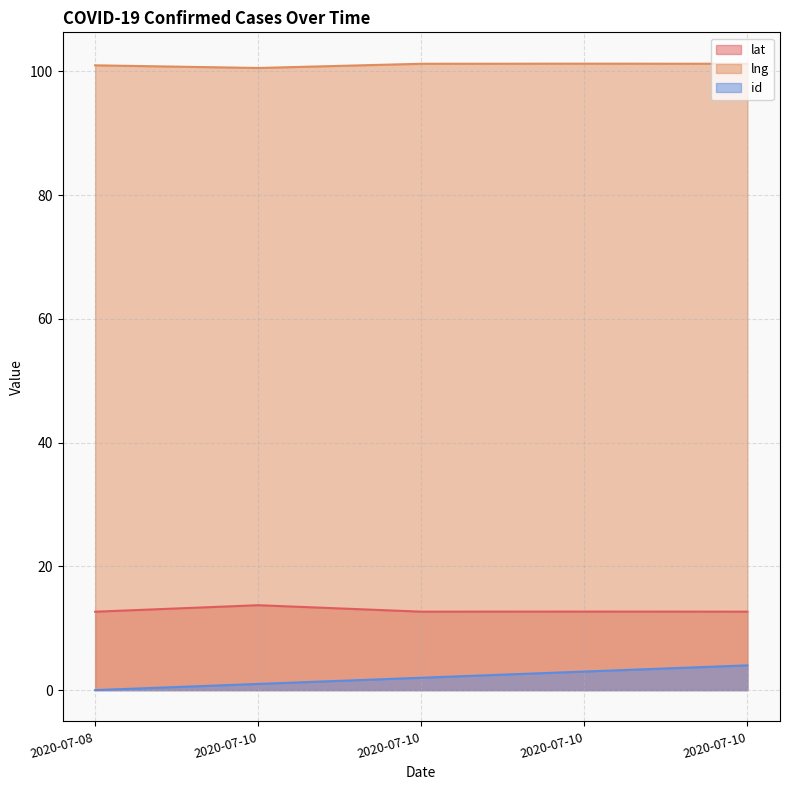

Reading left to right, what are all the values shown in this chart?

lat: 2020-07-08=12.7	2020-07-10=13.7	2020-07-10=12.7	2020-07-10=12.7	2020-07-10=12.7
lng: 2020-07-08=101.0	2020-07-10=100.6	2020-07-10=101.2	2020-07-10=101.3	2020-07-10=101.3
id: 2020-07-08=0.0	2020-07-10=1.0	2020-07-10=2.0	2020-07-10=3.0	2020-07-10=4.0